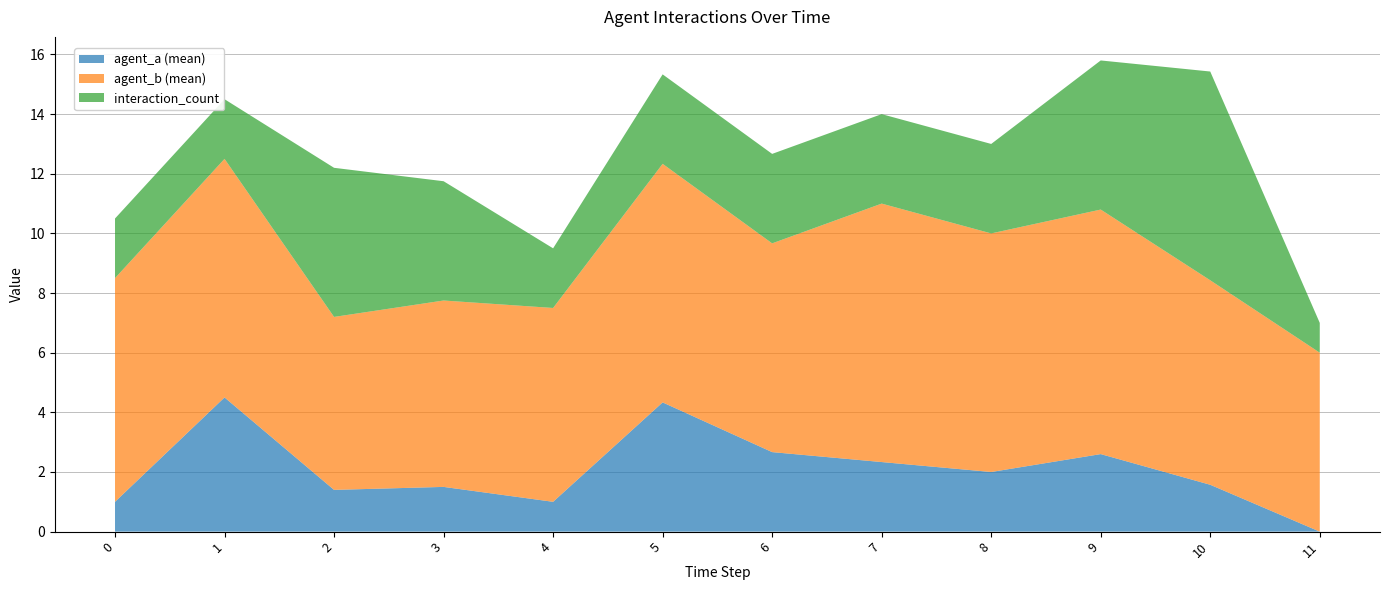

What is the maximum value for agent_a (mean)?

4.5